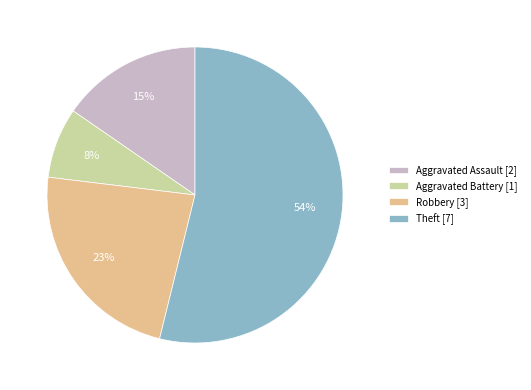

Do Aggravated Assault [2] and Theft [7] together represent more than half of the pie?

Yes